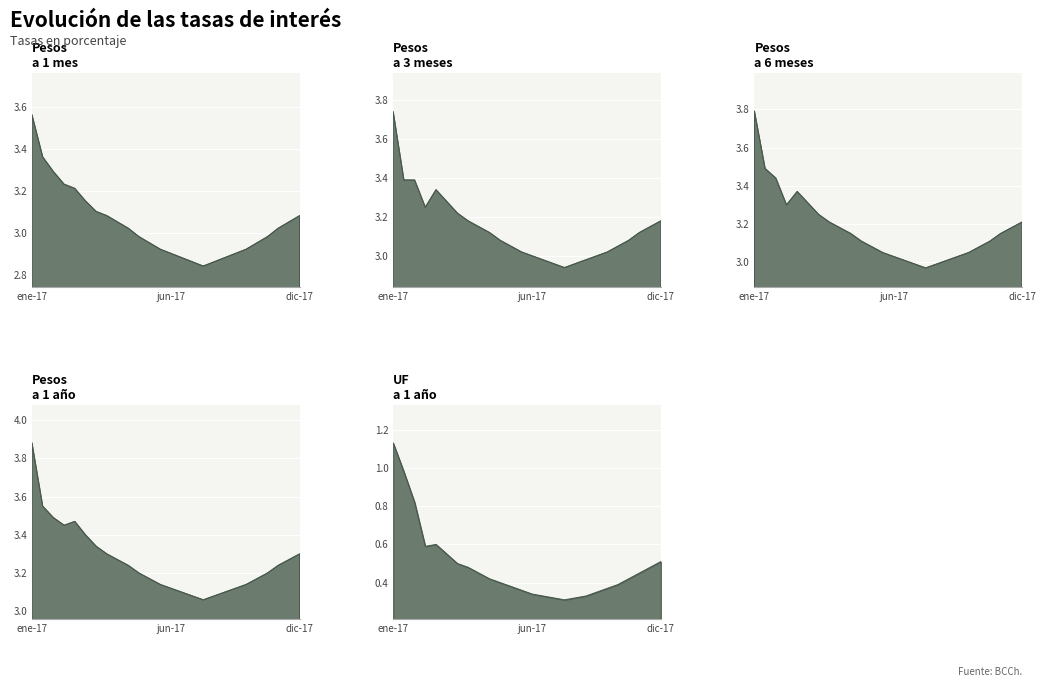

Is it true that UF a 1 año equals 0.8 at Pesos a 6 meses?

True